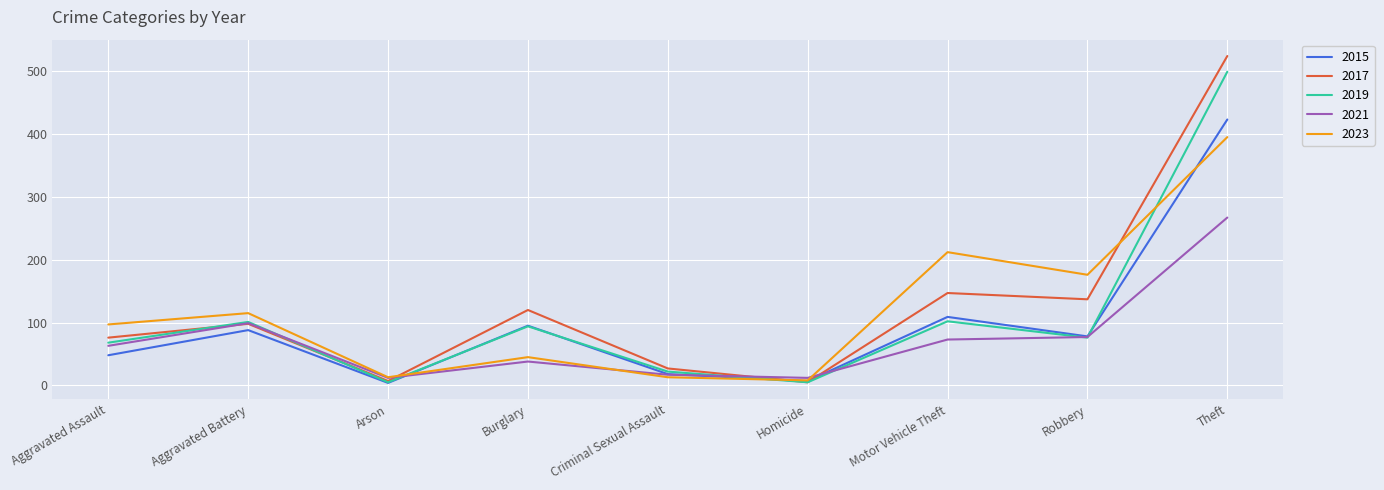

Which category has the highest value in the 2021 series?

Theft